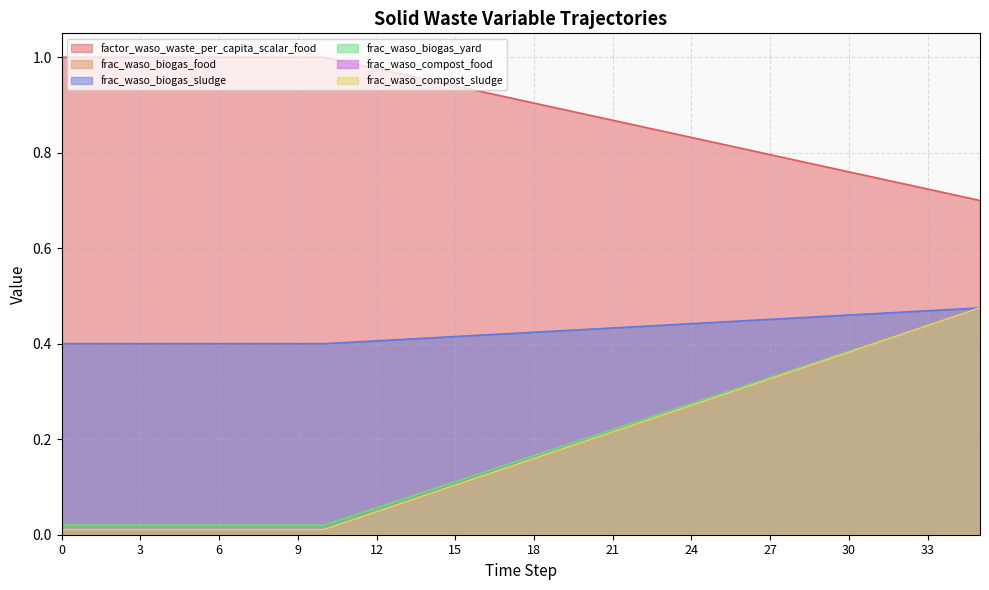

What is the difference between the highest and lowest values at 2?

1.0